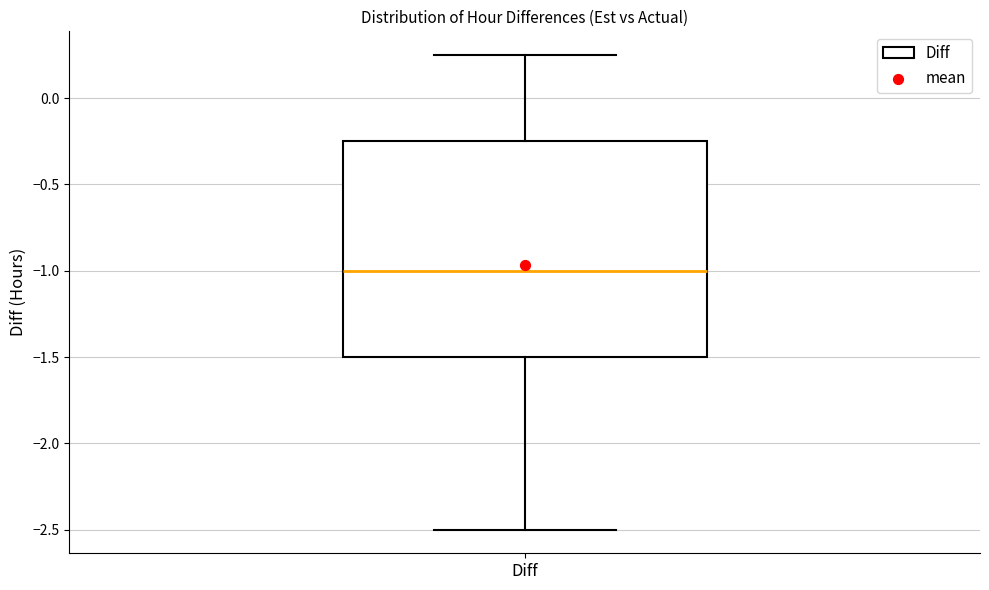

Read this box plot against the y-axis: the position of the median line, the range covered by the box, and the ends of both whiskers. The values are not printed on the chart, so give them approximately, as read against the axis.

median -1.00, box -1.50 to -0.25, whiskers -2.50 to 0.25